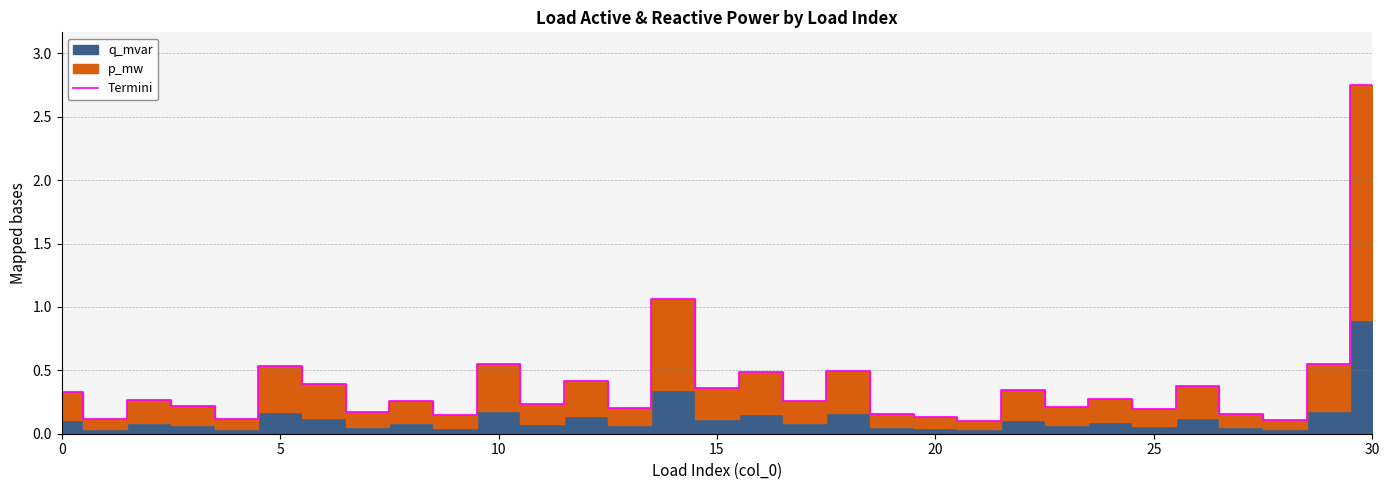

What is the label of the 18th point from the right?

13